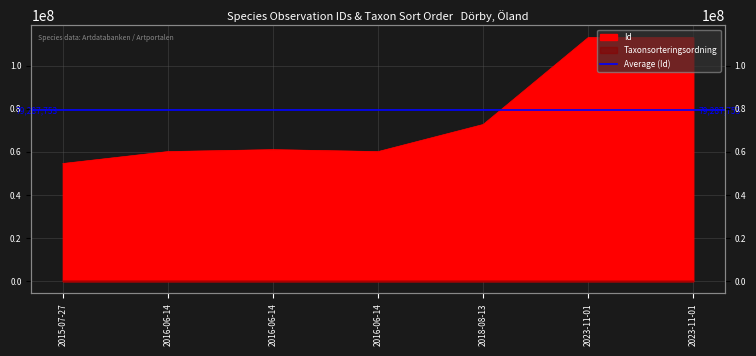

What is the spread (max minus min) of values at 2015-07-27?

54490501